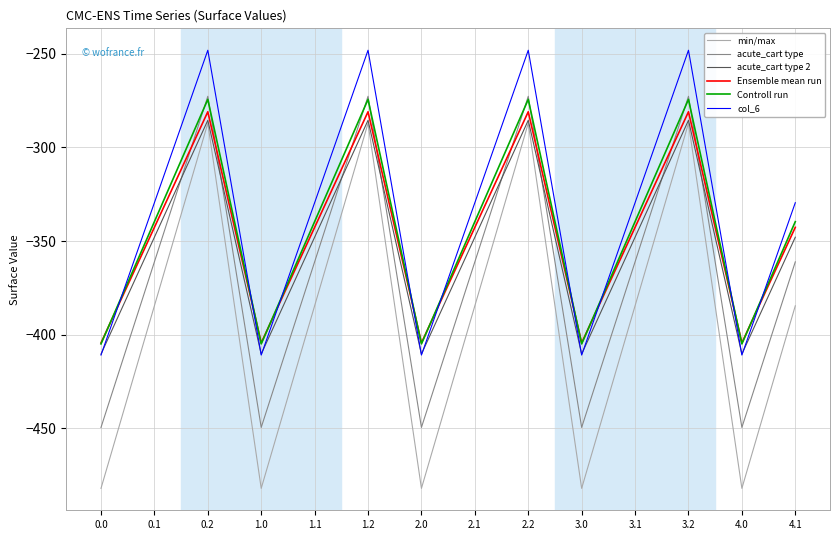

What is the difference between the second highest and second lowest values in the Ensemble mean run series?

123.4